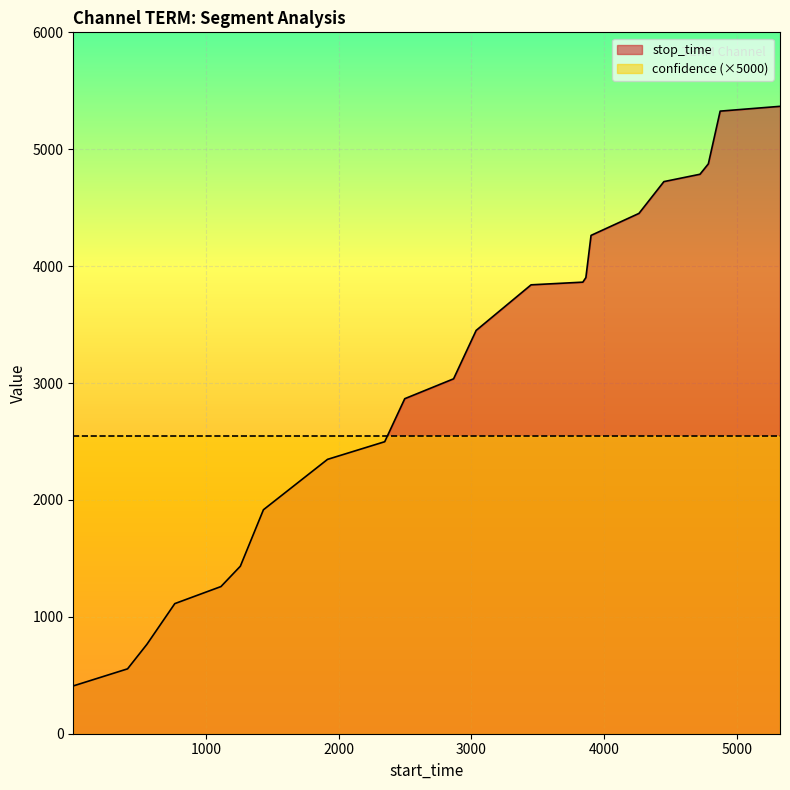

At which category does the chart reach its peak across all series?

5327